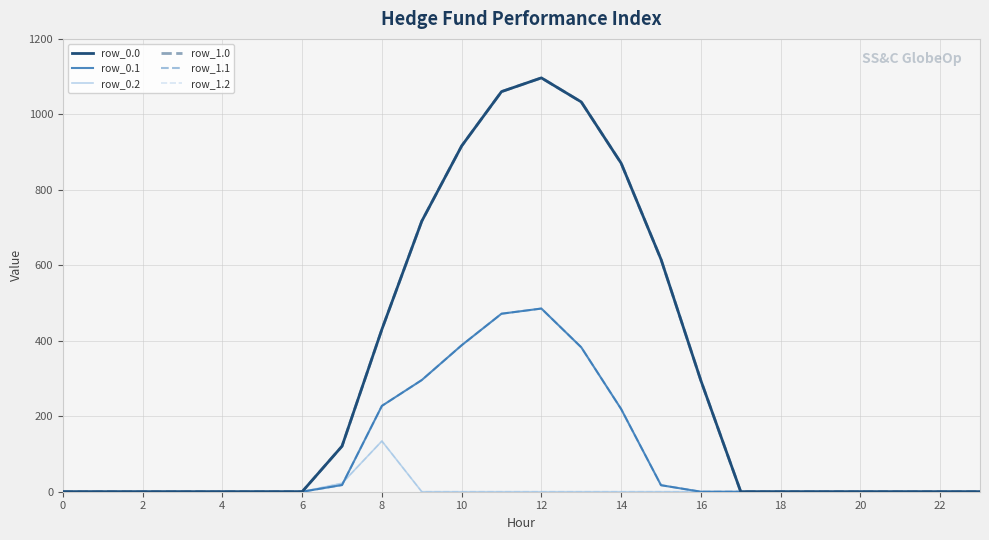

Is this an area chart (filled region under the line)?

No